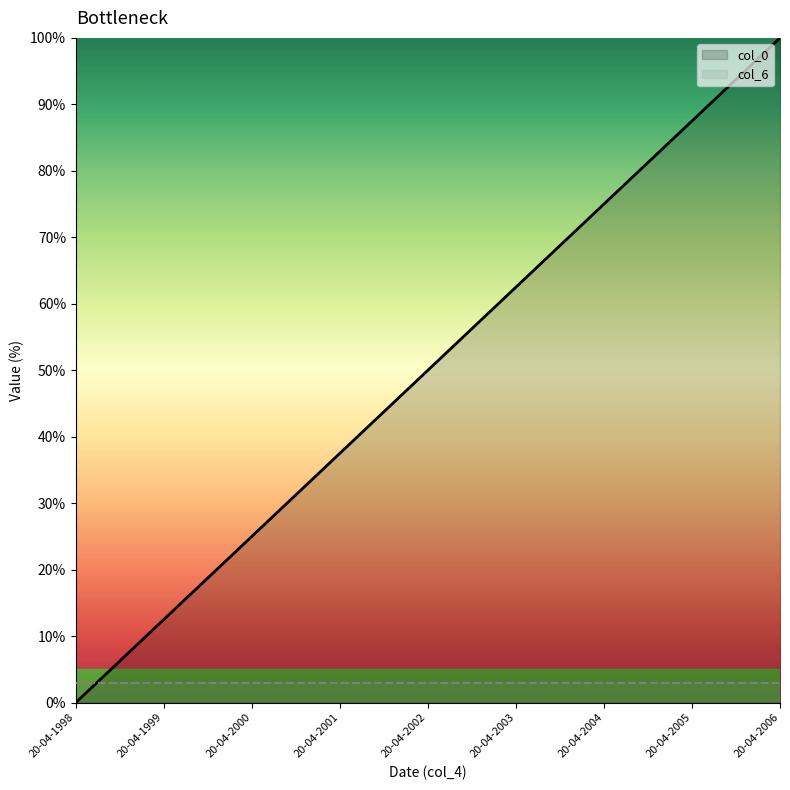

True or false: there are more than 0 points higher than both neighbors.

False